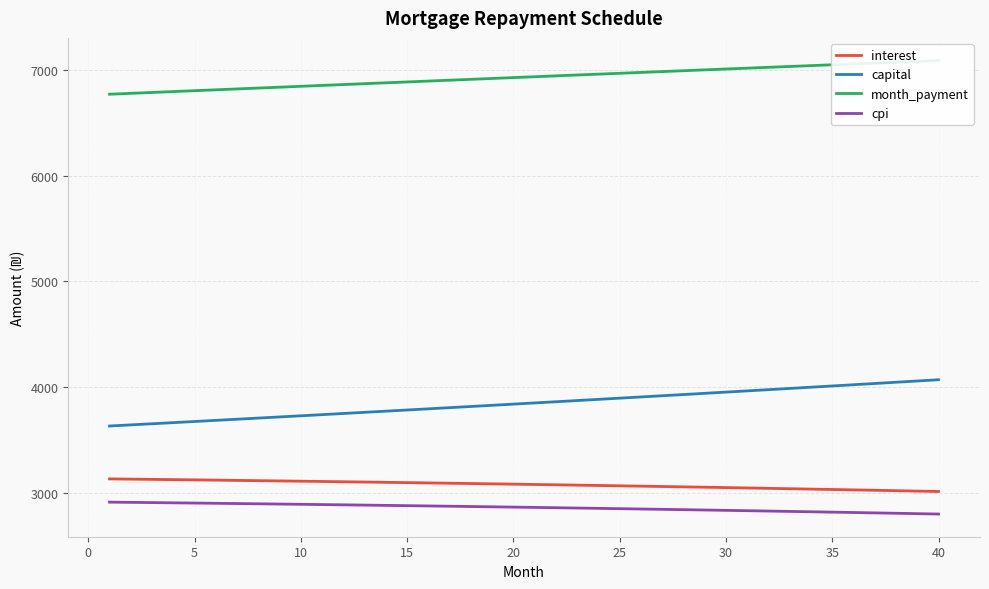

Which series has the widest spread of values?

capital